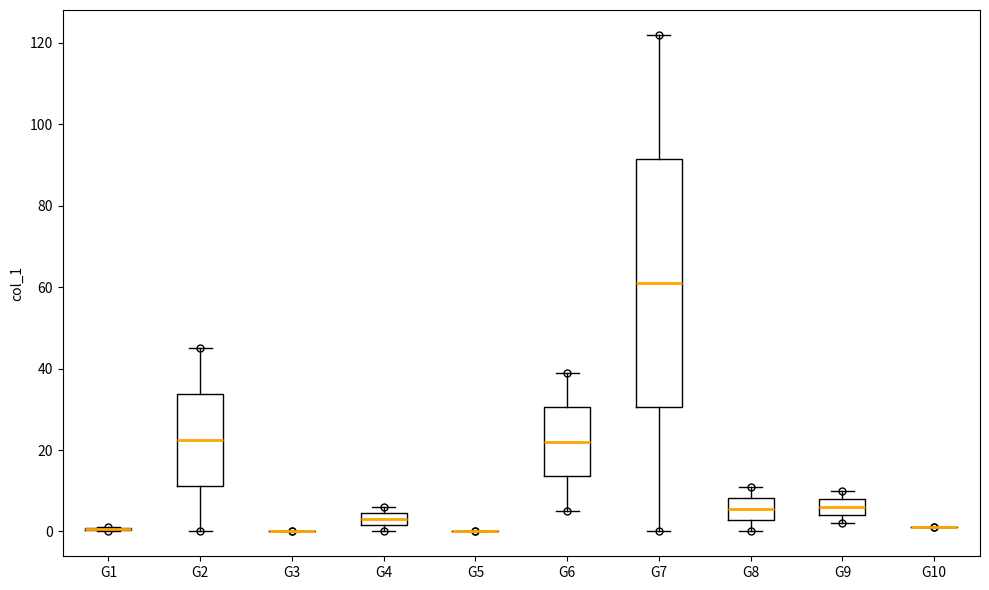

Comparing the boxes themselves (not the whiskers), which one is the tallest?

G7